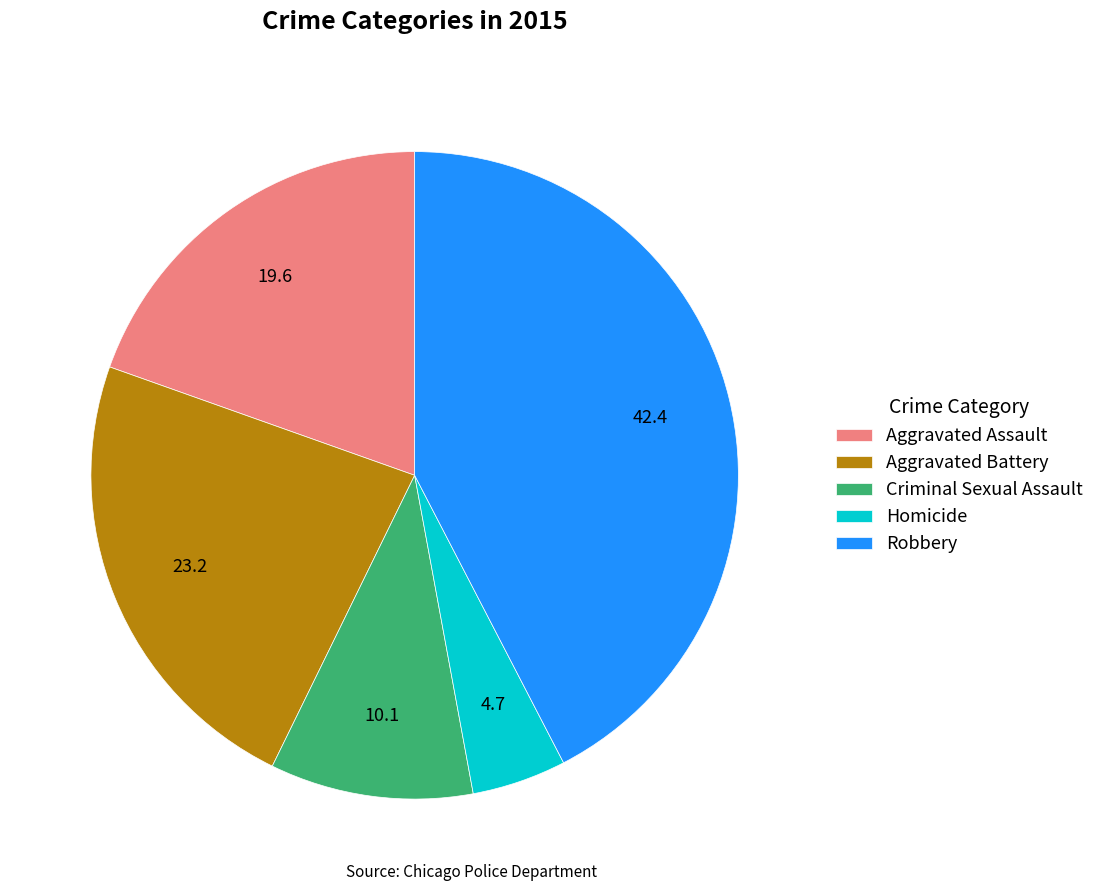

What is the smallest slice in the pie chart?

Homicide